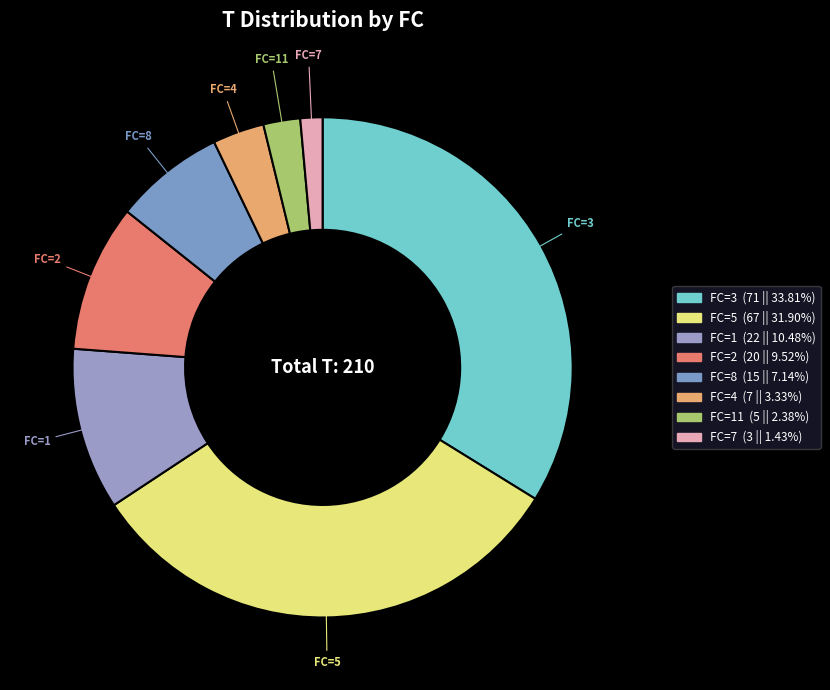

How many slices are in this pie chart?

8